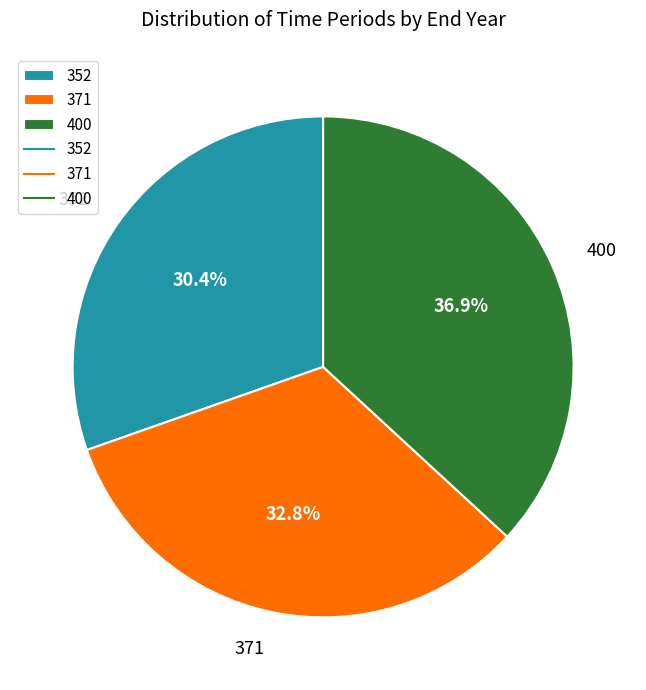

What percentage is the 371 slice, to the nearest percent?

33%